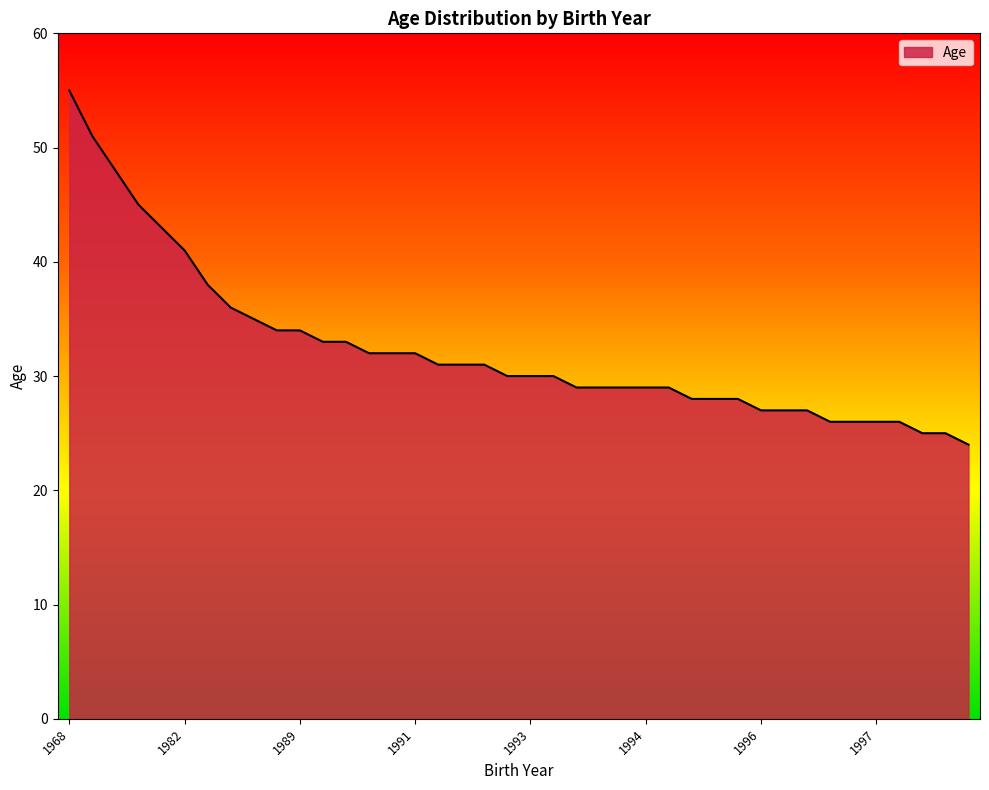

What is the smallest value displayed?

24